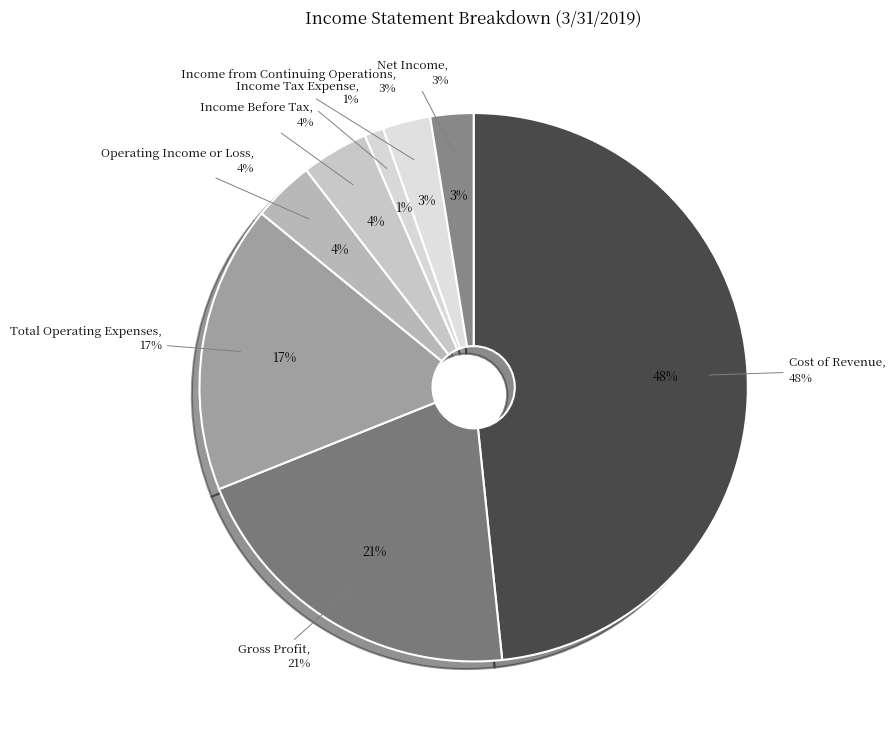

Rank the categories by value from highest to lowest.

Cost of Revenue, Gross Profit, Total Operating Expenses, Income Before Tax, Operating Income or Loss, Income from Continuing Operations, Net Income, Income Tax Expense